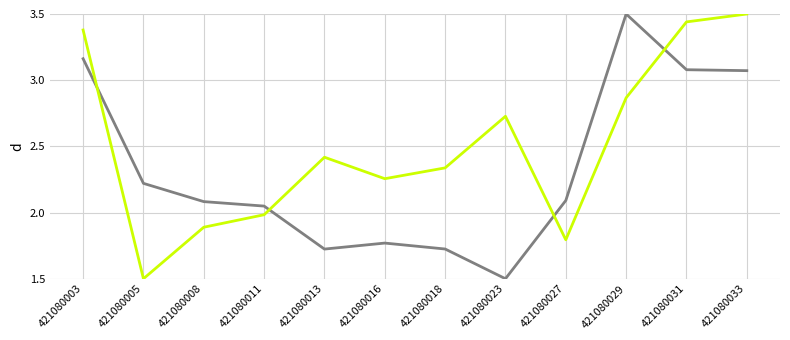

What is the total value across all series at 421080029?

6.4